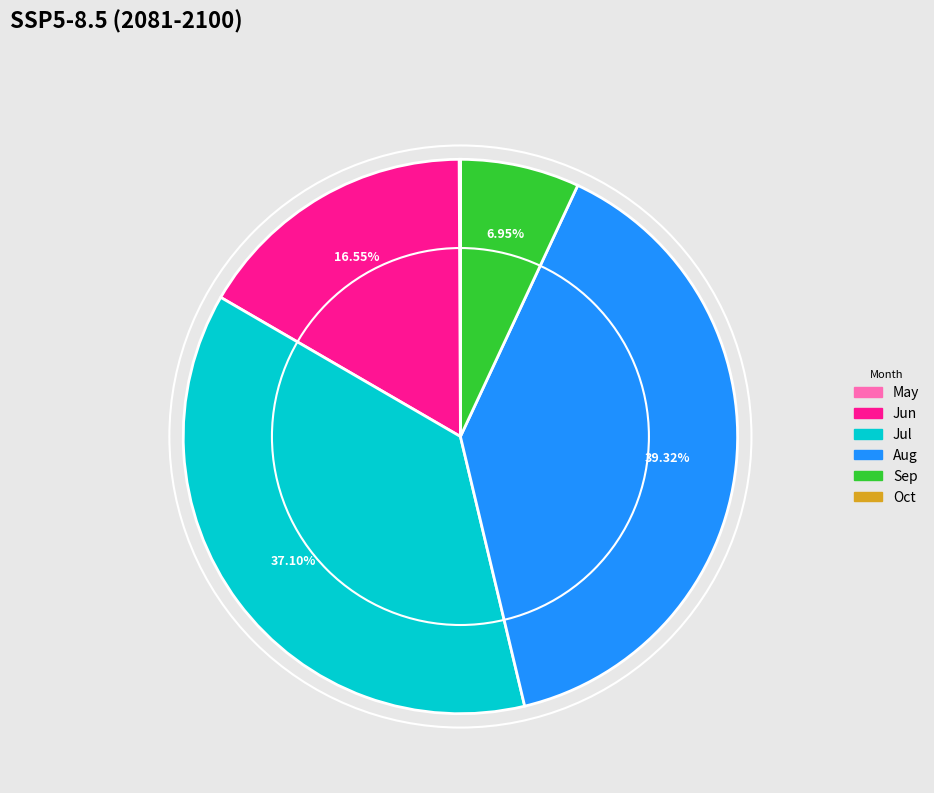

Does Aug account for over 50% of the chart?

No